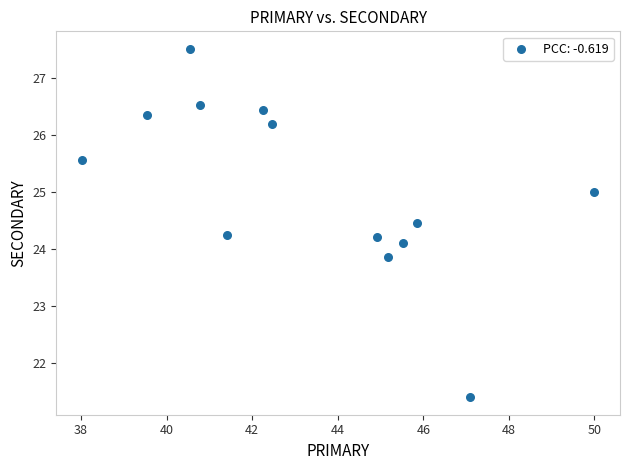

What is the range of Y values (max minus min)?

6.1